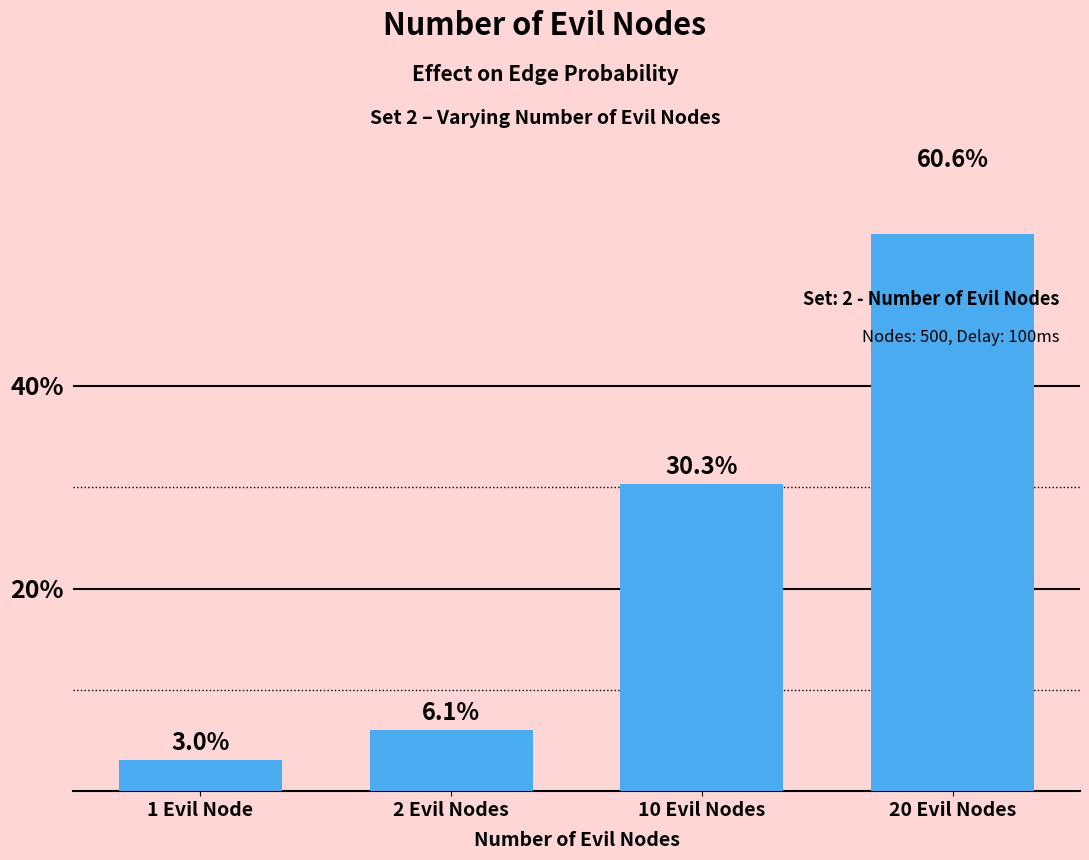

The chart shows a value of 5.1 at 1 Evil Node. True or false?

False